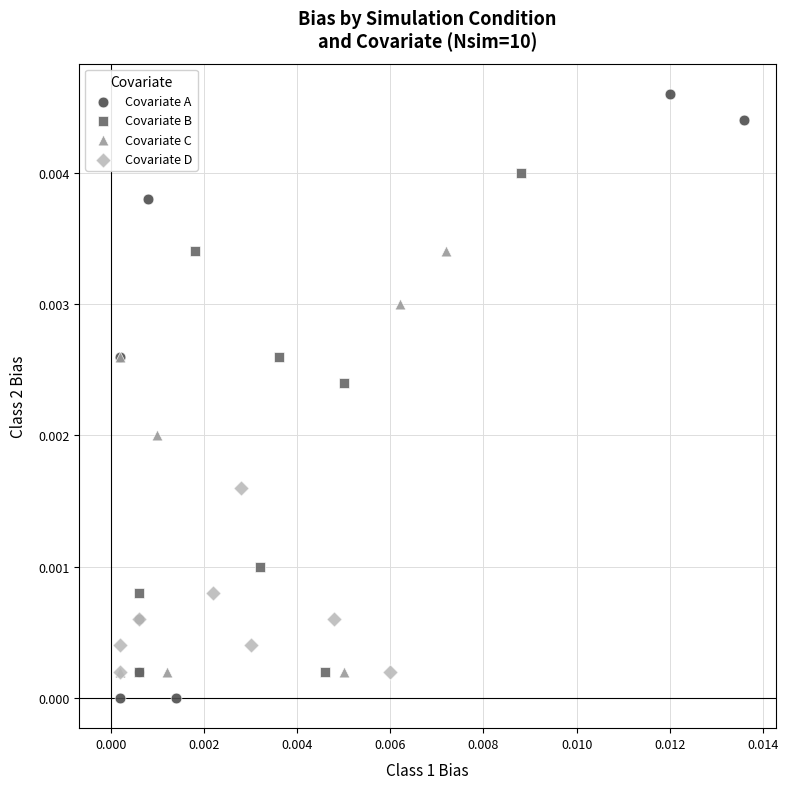

Which series reaches the maximum Y coordinate?

Covariate A